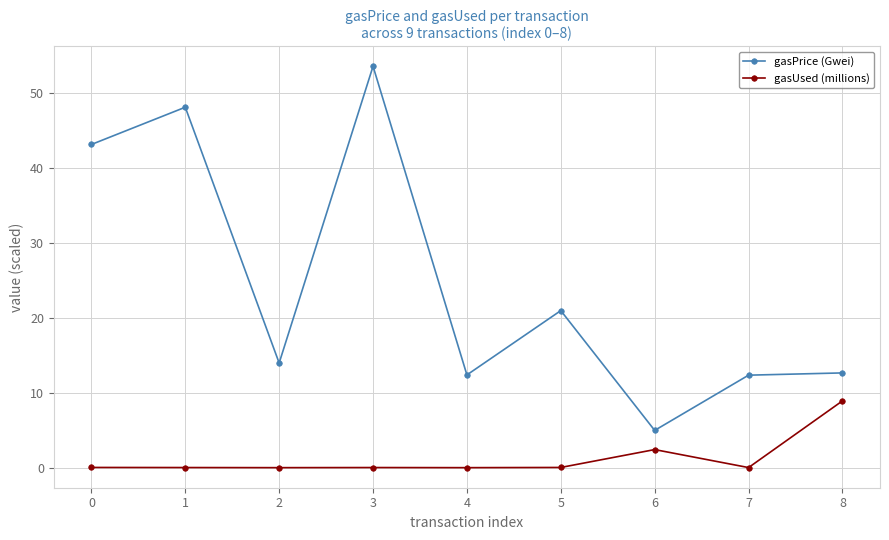

True or false: gasPrice (Gwei) and gasUsed (millions) intersect in this chart.

False